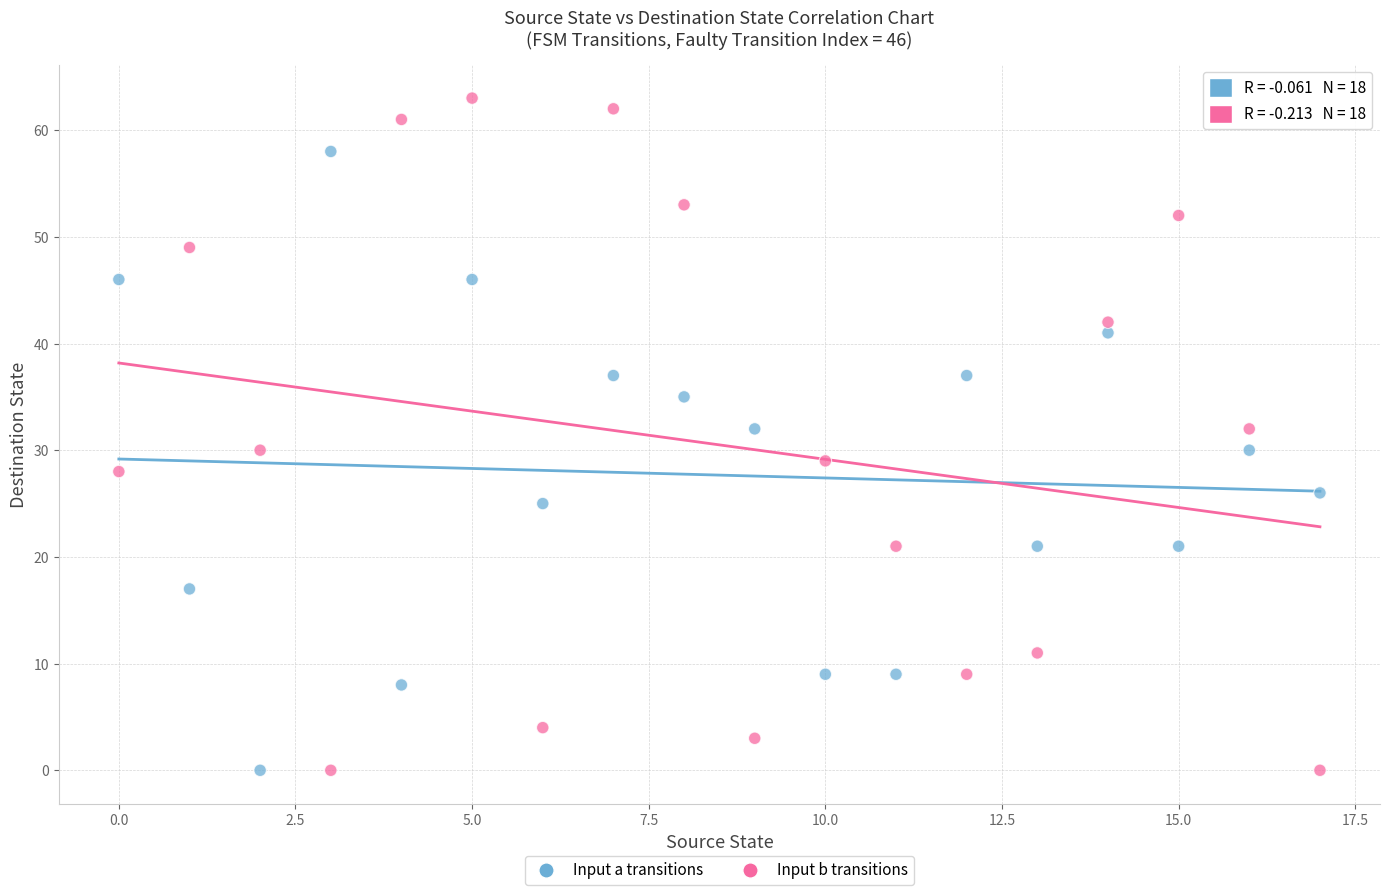

Across all data points, what is the range of Y values (max minus min)?

63